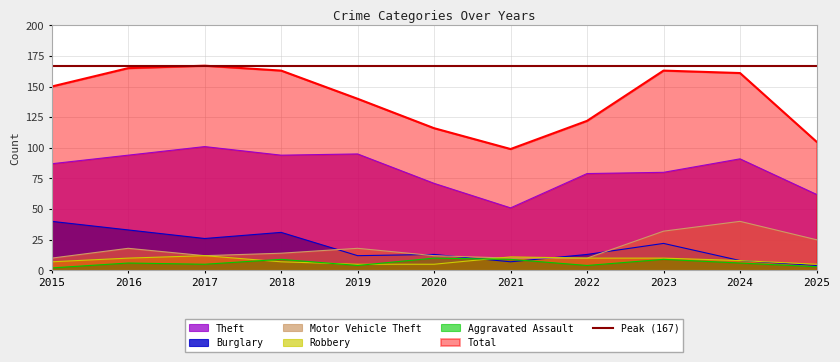

Reading right to left, what are all the values shown in this chart?

Theft: 62	91	80	79	51	71	95	94	101	94	87
Burglary: 4	8	22	13	7	13	12	31	26	33	40
Motor Vehicle Theft: 25	40	32	10	10	12	18	14	12	18	10
Robbery: 5	8	10	10	11	5	5	7	12	10	7
Aggravated Assault: 3	6	9	4	9	10	4	9	5	6	2
Total: 105	161	163	122	99	116	140	163	167	165	150